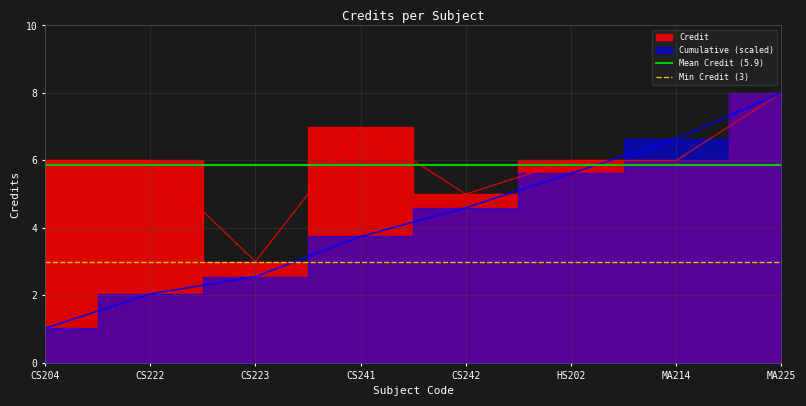

List the labels in order of value, largest first.

MA225, CS241, CS204, CS222, HS202, MA214, CS242, CS223